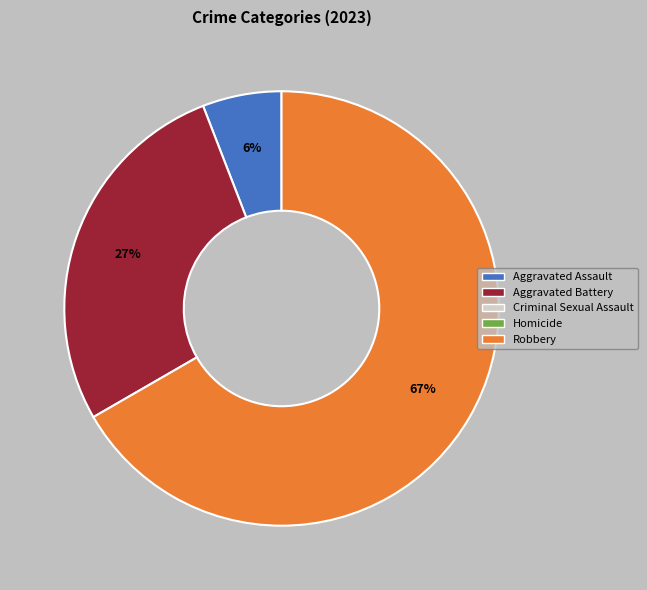

Does any single category account for the majority?

Yes